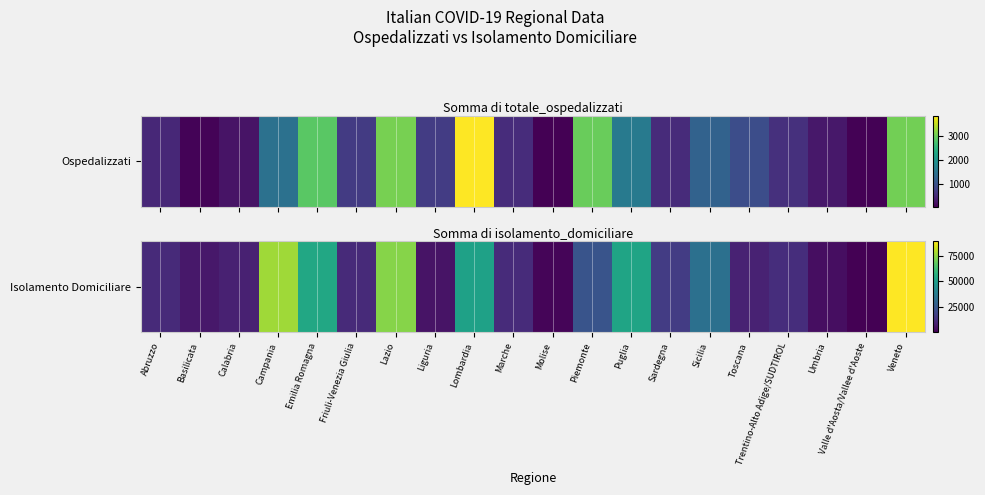

Reading right to left, extract all data points from this chart.

Veneto=89553	Valle d'Aosta/Vallee d'Aoste=332	Umbria=3504	Trentino-Alto Adige/SUDTIROL=12105	Toscana=8883	Sicilia=33098	Sardegna=16158	Puglia=52300	Piemonte=23561	Molise=1666	Marche=11199	Lombardia=51473	Liguria=4870	Lazio=73304	Friuli-Venezia Giulia=11043	Emilia Romagna=53913	Campania=76865	Calabria=8612	Basilicata=6053	Abruzzo=10900